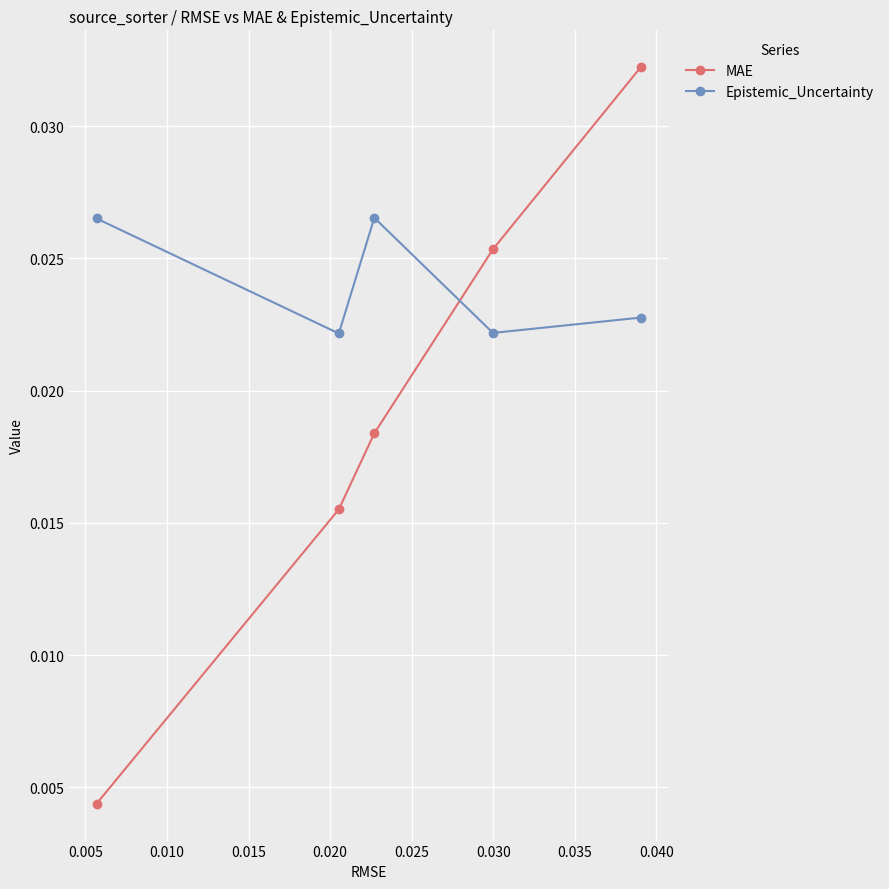

At how many categories does at least one series exceed 0?

5